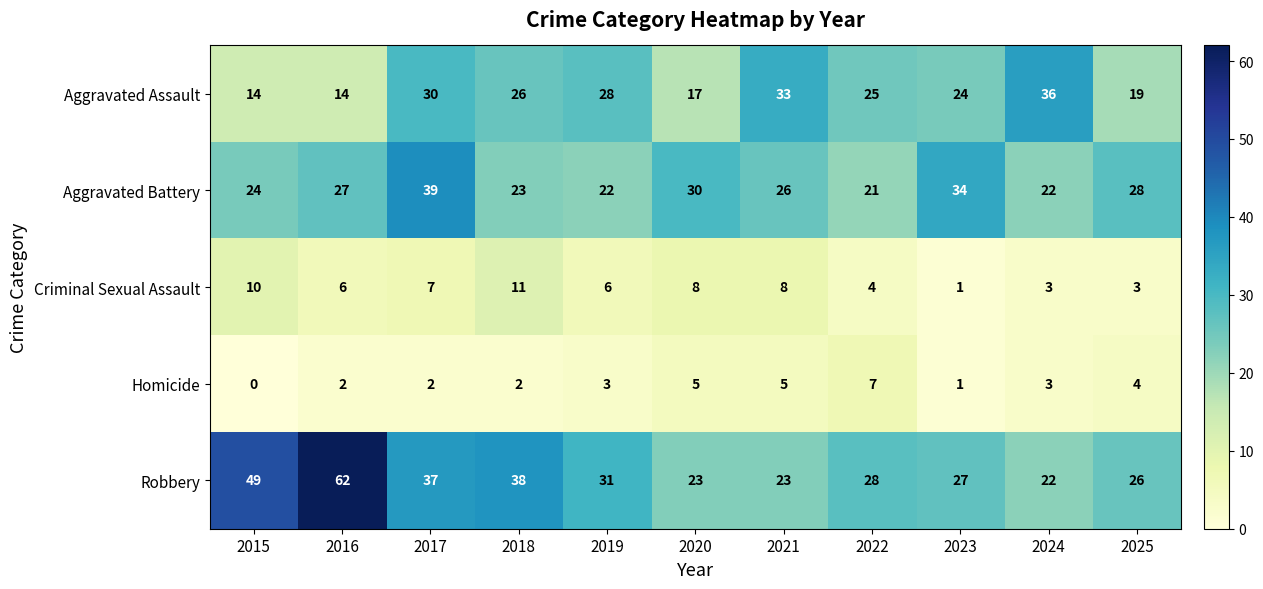

Which category has the highest value in the Homicide series?

2022